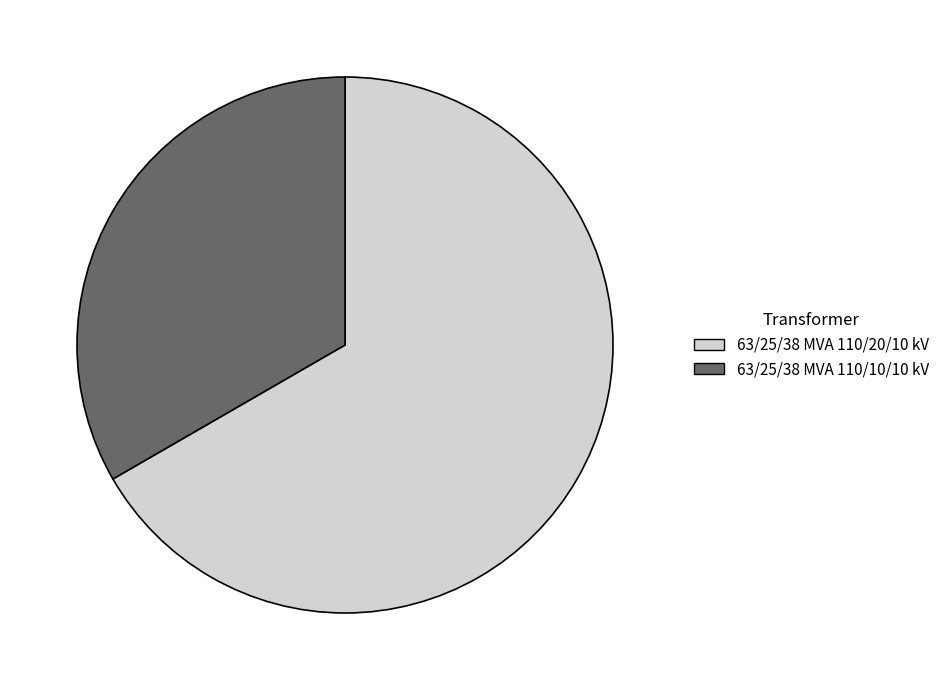

What is the ratio of the value at 63/25/38 MVA 110/20/10 kV to the value at 63/25/38 MVA 110/10/10 kV?

2.0